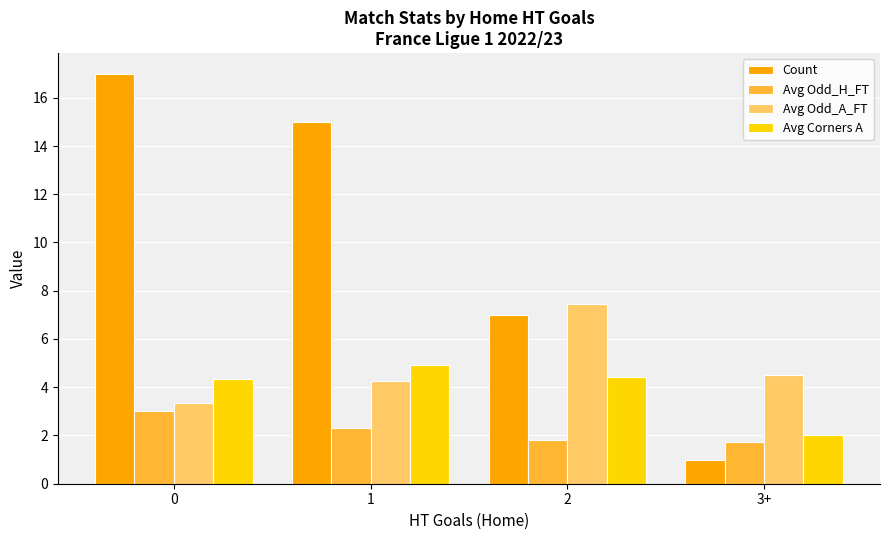

What value does the Avg Odd_H_FT series have at 3+?

1.8